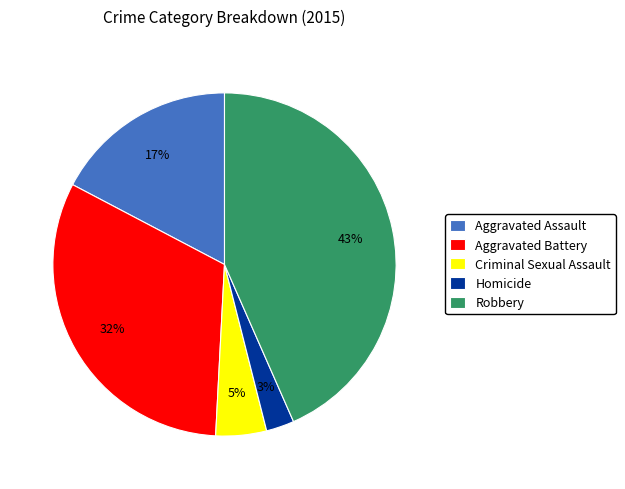

To the nearest percent, what portion does Criminal Sexual Assault represent?

5%